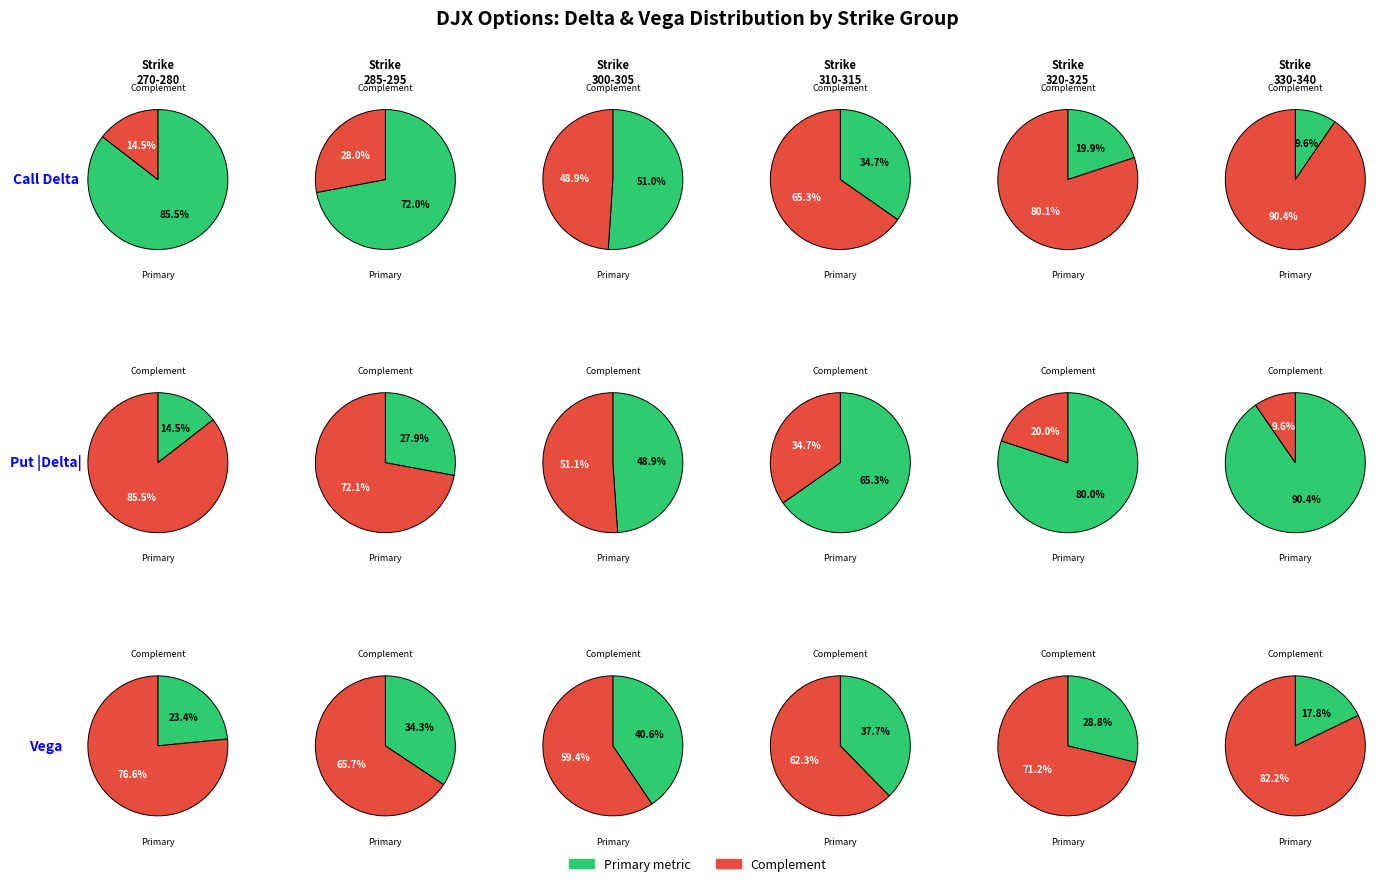

To the nearest percent, what is the combined percentage of 0 and 1?

100%